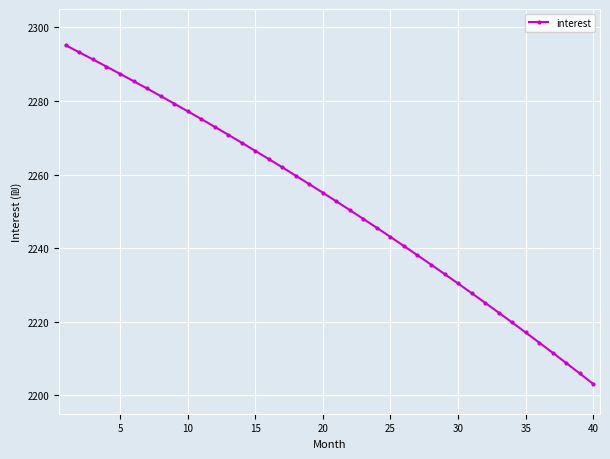

What is the maximum value shown in the chart?

2295.1